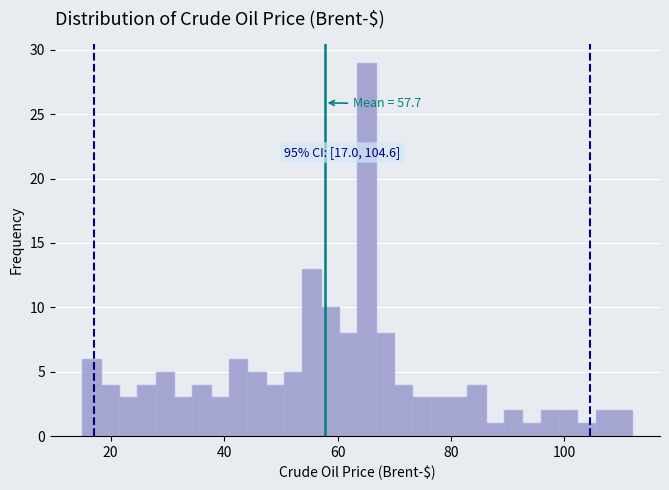

Around what value on the x-axis is the tallest bar? Give the approximate position of its centre, as read against the axis.

66